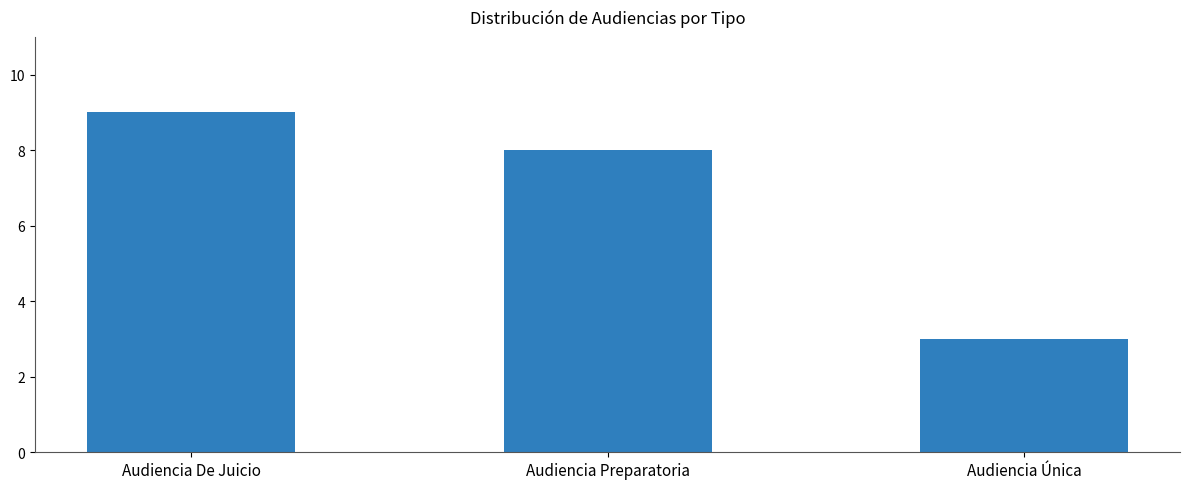

What is the label of the 1st bar from the right?

Audiencia Única